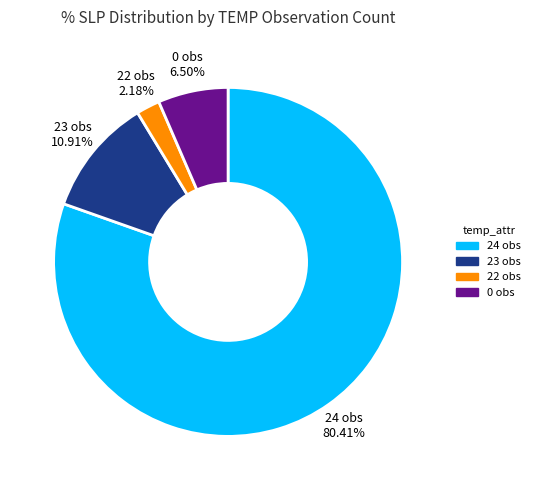

Which category accounts for the majority?

24 obs